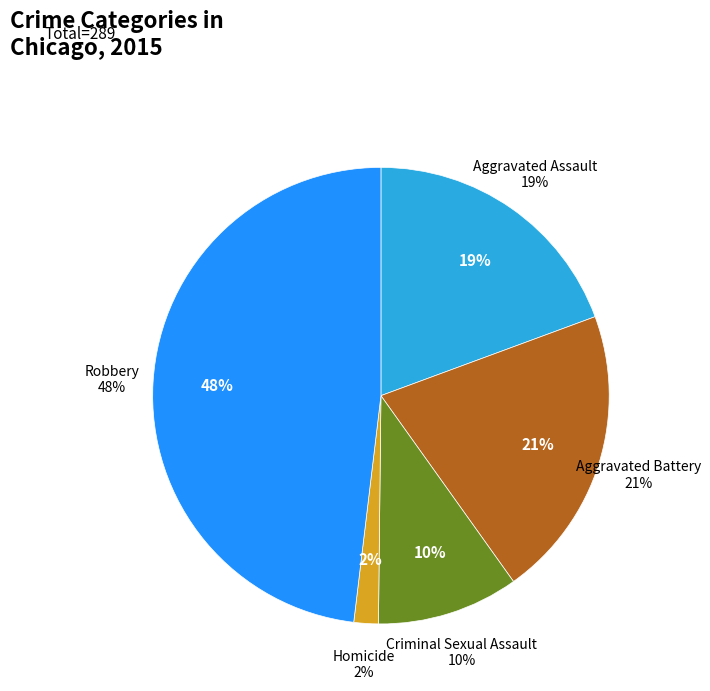

What is the largest slice in the pie chart?

Robbery